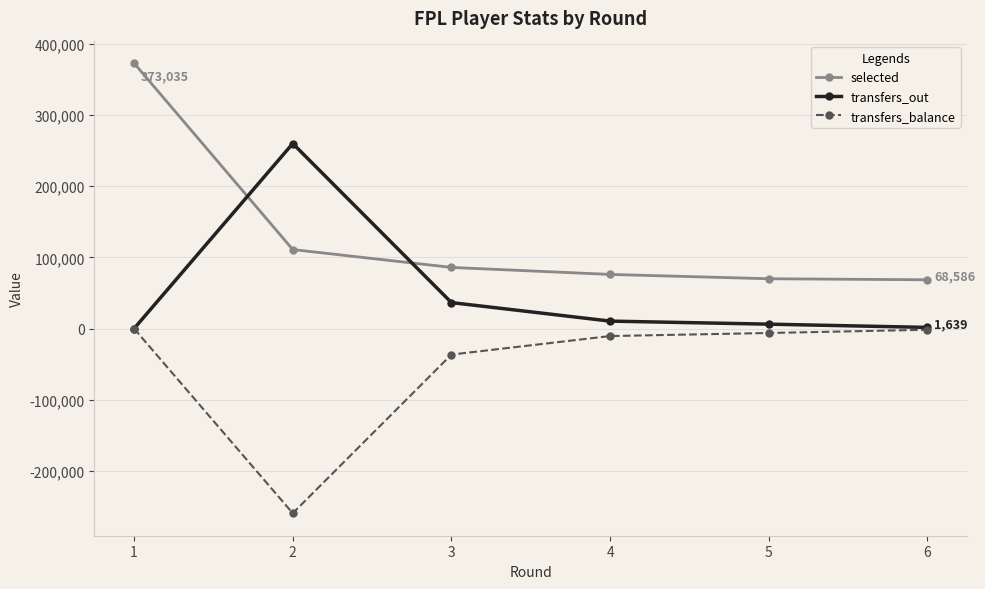

Where is selected nearest to the value 220810?

2